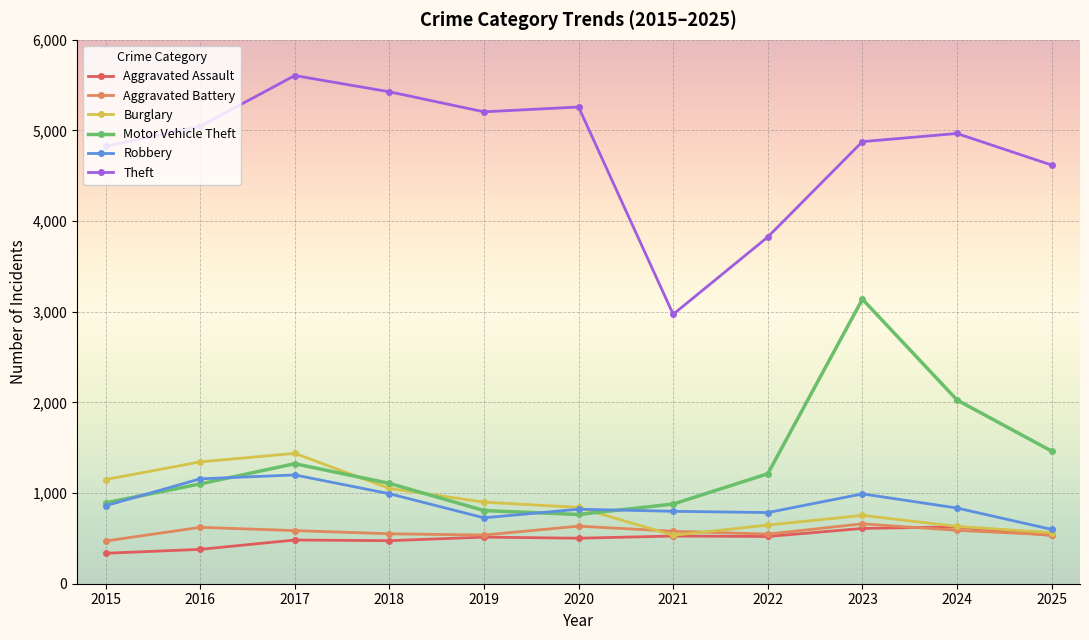

Is the value of Theft at 2021 greater than the value of Aggravated Battery at 2020?

Yes